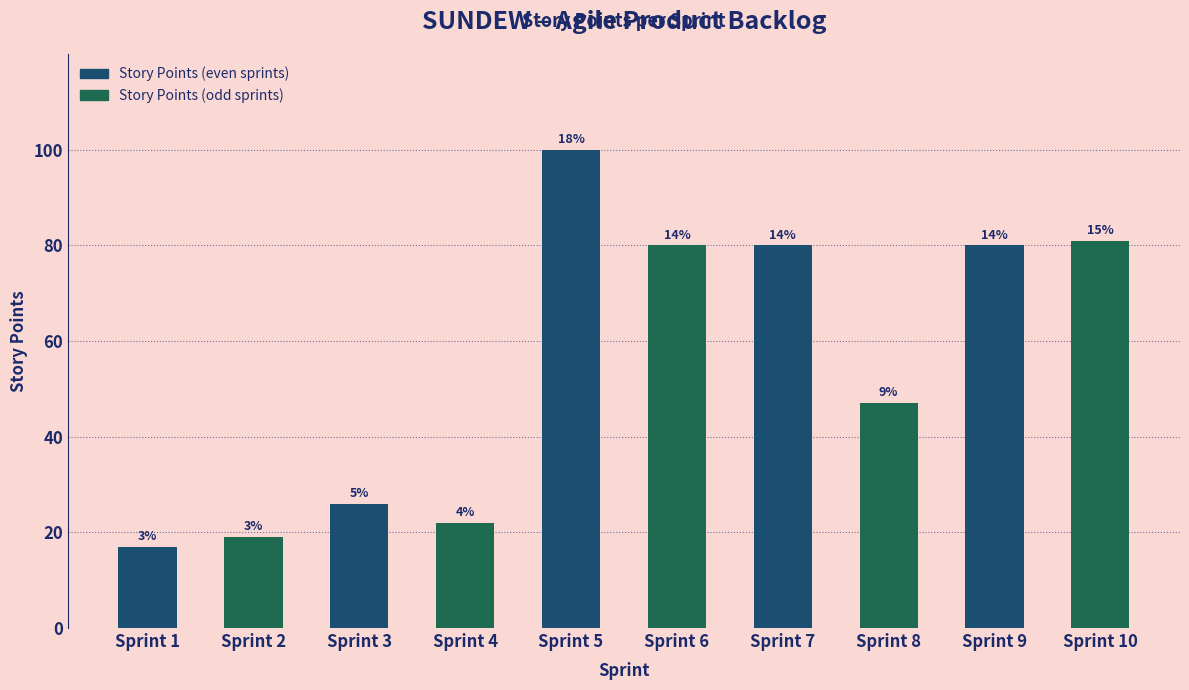

The value at Sprint 7 is 109. True or false?

False